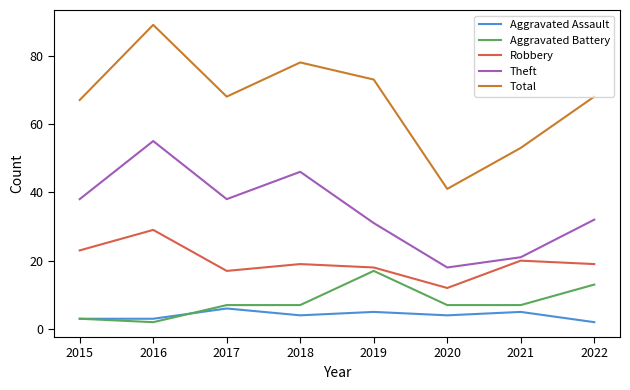

Is it true that Robbery equals 29 at 2021?

False